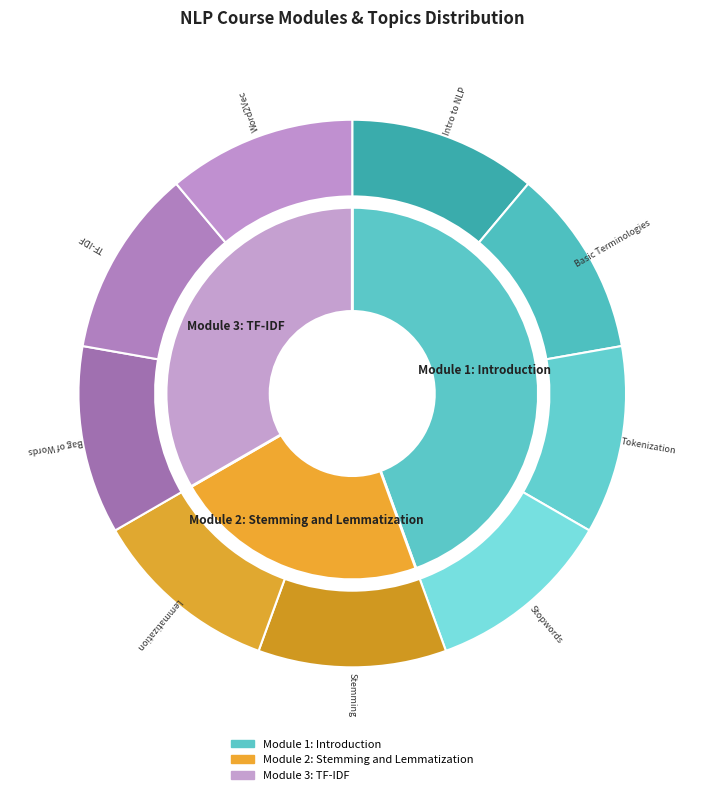

The Module 2: Stemming and Lemmatization slice represents 22% of the pie. True or false?

True